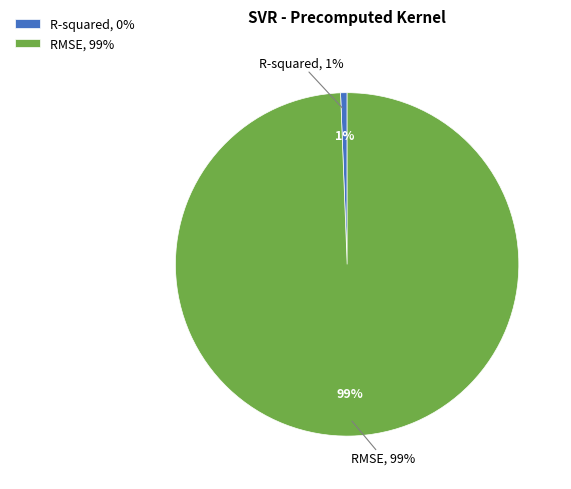

Which category has the biggest portion of the pie?

RMSE